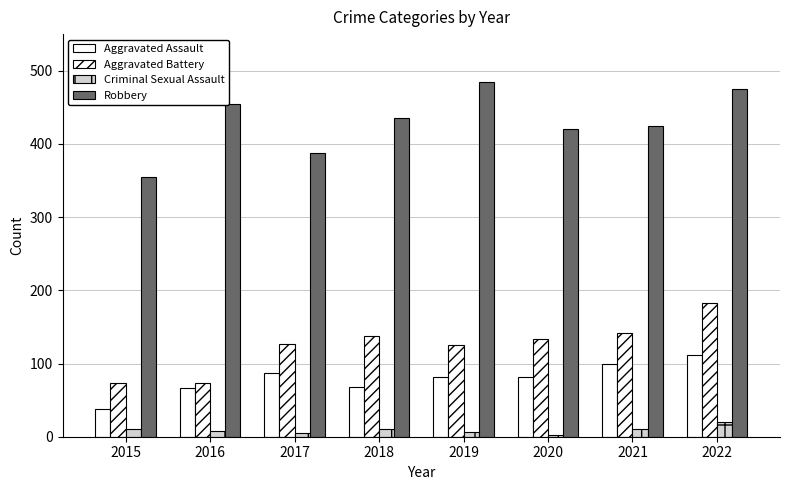

What is the maximum value shown in the chart?

485